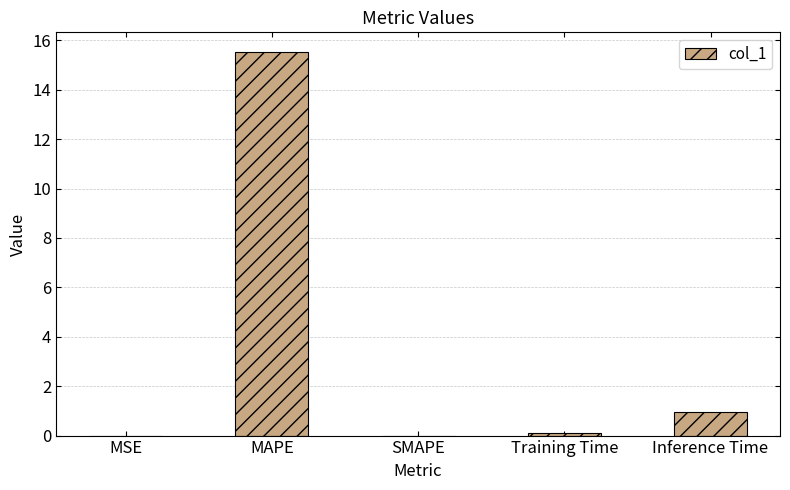

What is the sum of all values?

16.6